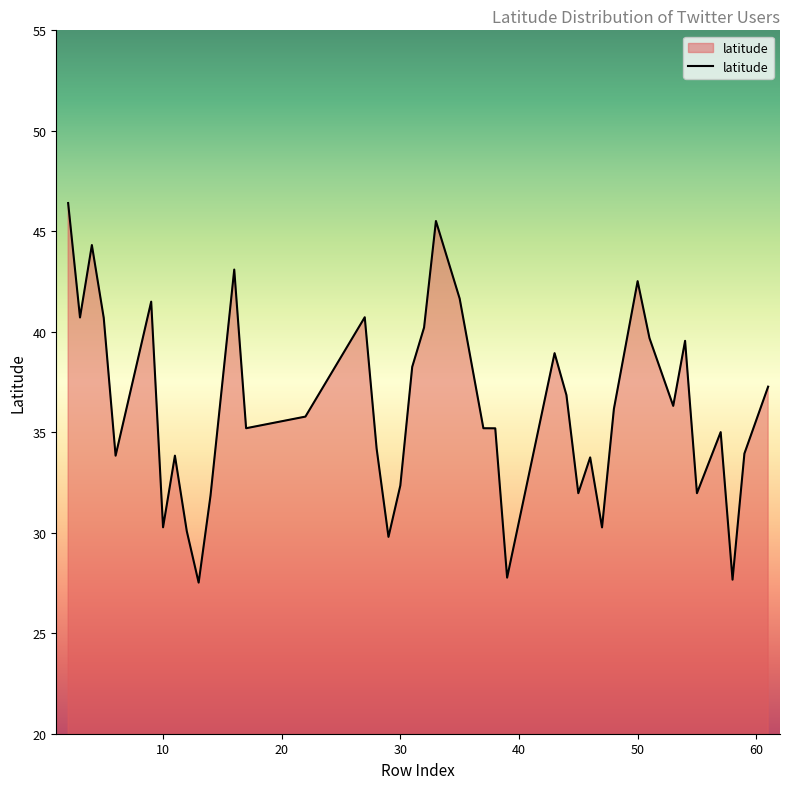

What is the minimum value shown in the chart?

27.5